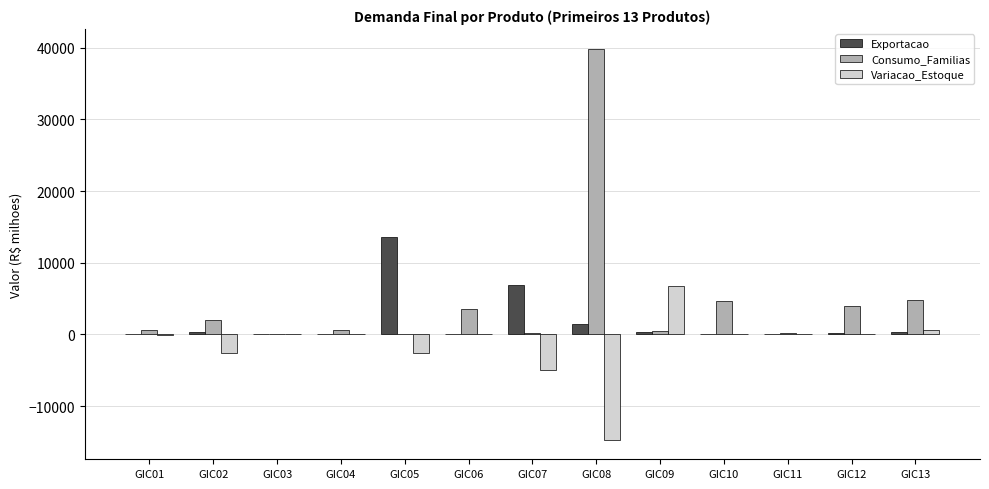

The value of Variacao_Estoque at GIC12 is 7787.9. True or false?

False